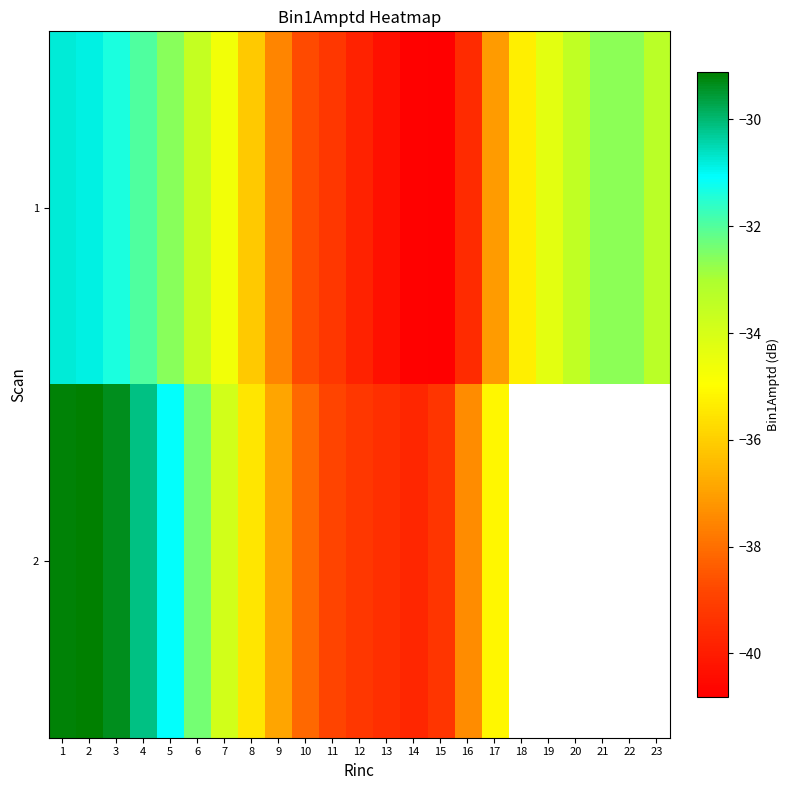

Which series has the largest range (max minus min)?

2